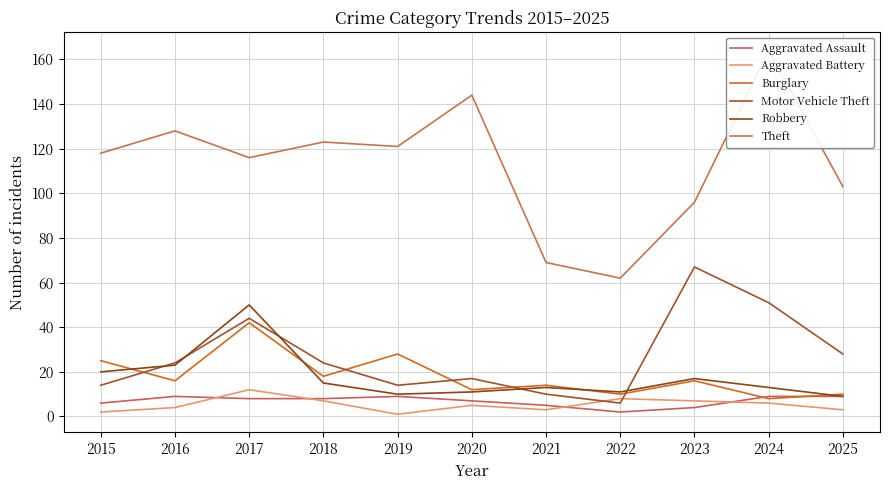

What is the smallest value displayed?

1